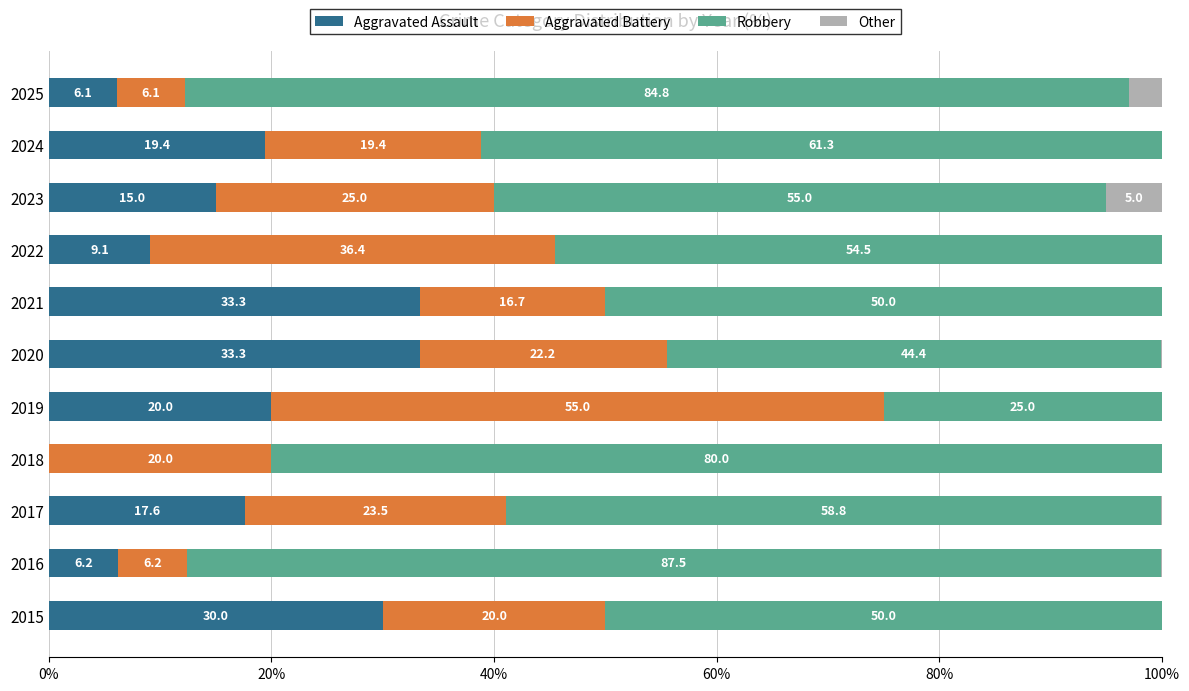

Which series has the largest total across all categories?

Robbery